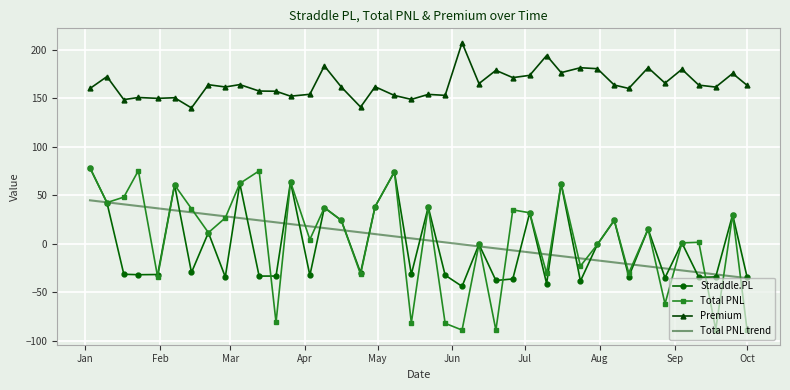

Which series has the widest spread of values?

Total PNL